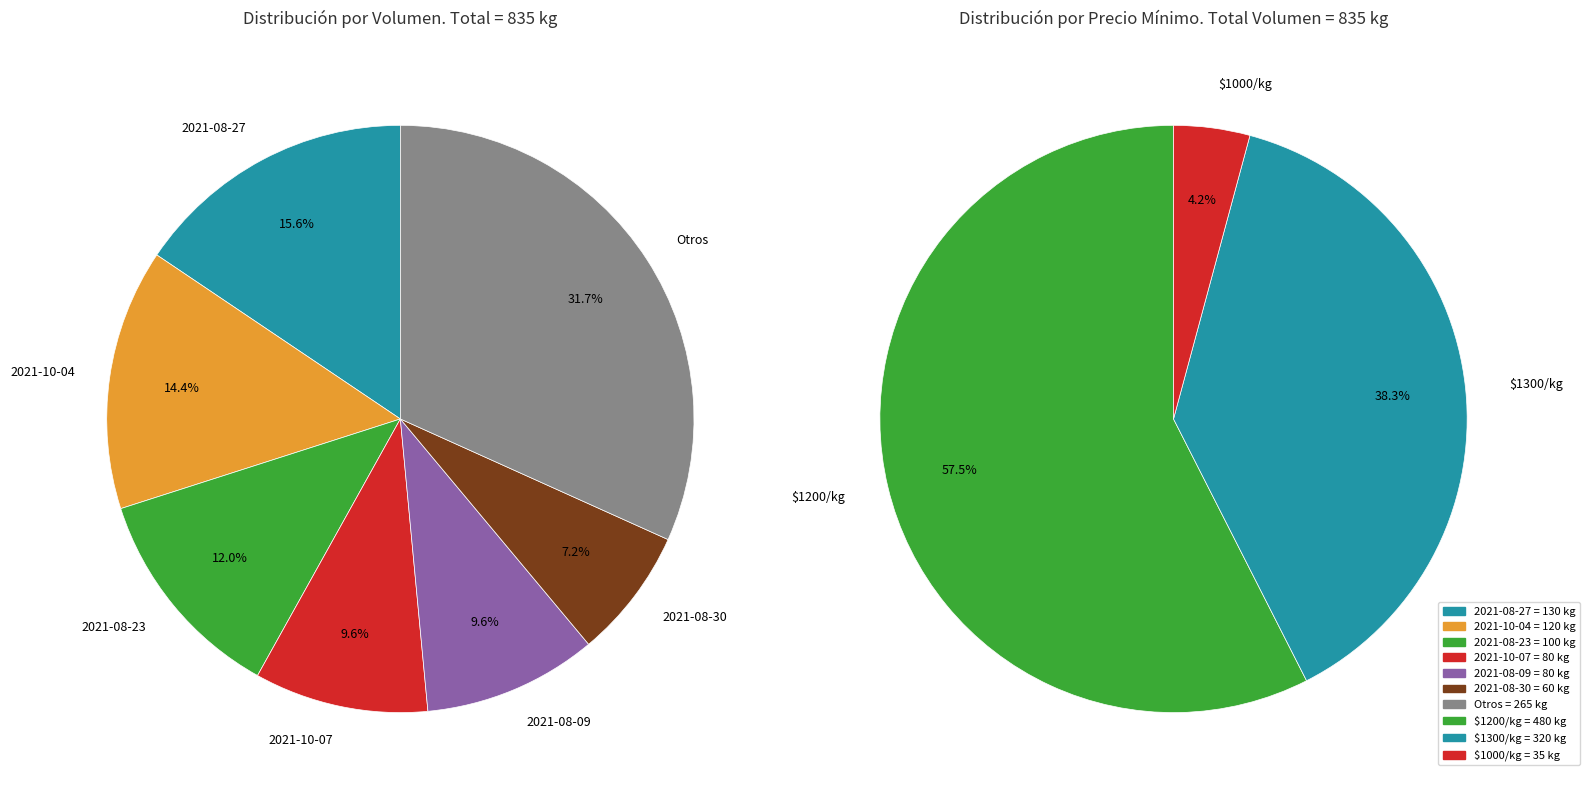

True or false: 2021-08-10 accounts for 1% of the total.

False